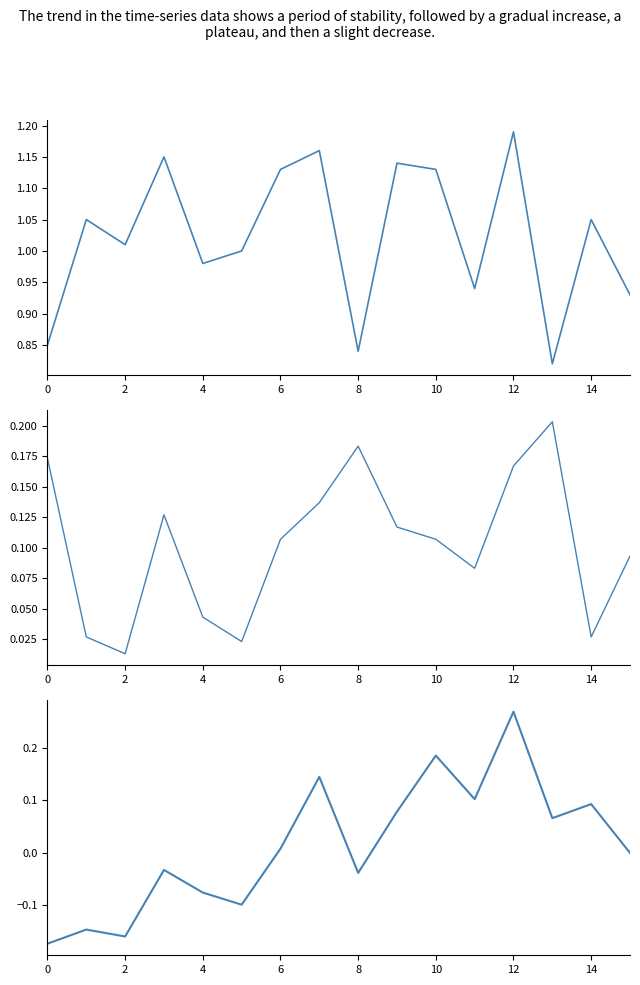

What is the sum of all Seasonality Deviation values?

1.6